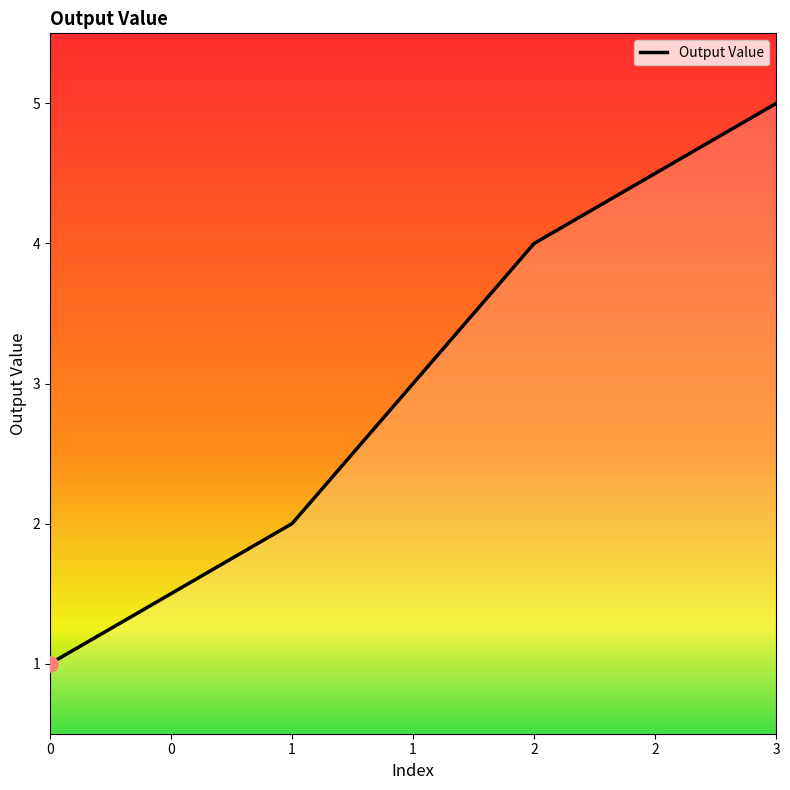

What is the change in value from 0 to 1?

+1